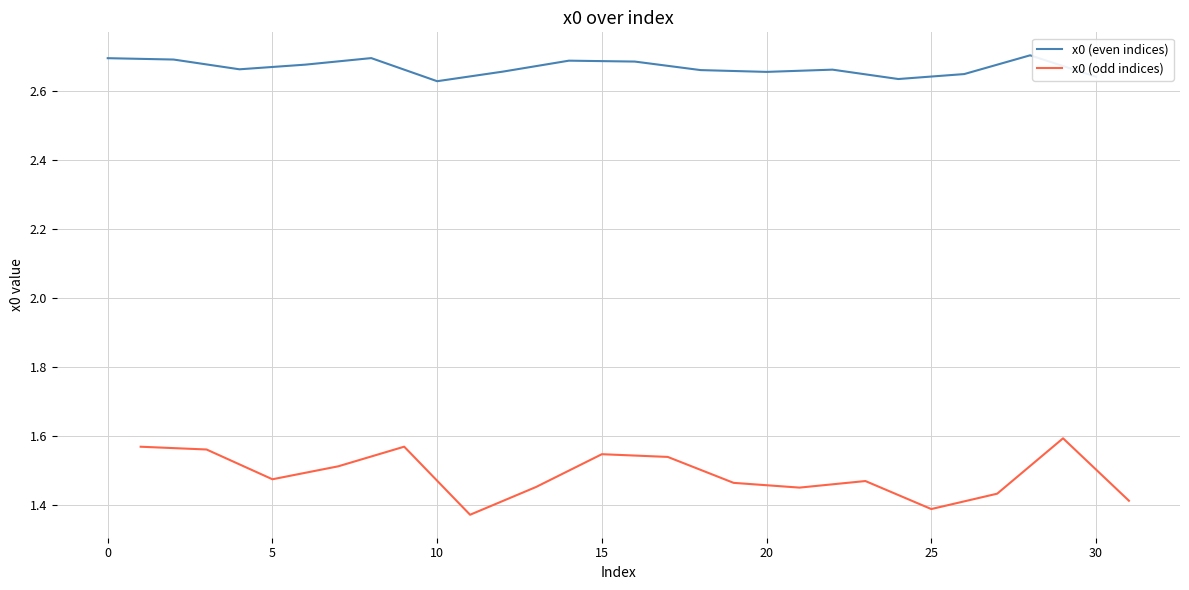

Rank the series by their average value, from lowest to highest.

x0 (odd indices), x0 (even indices)